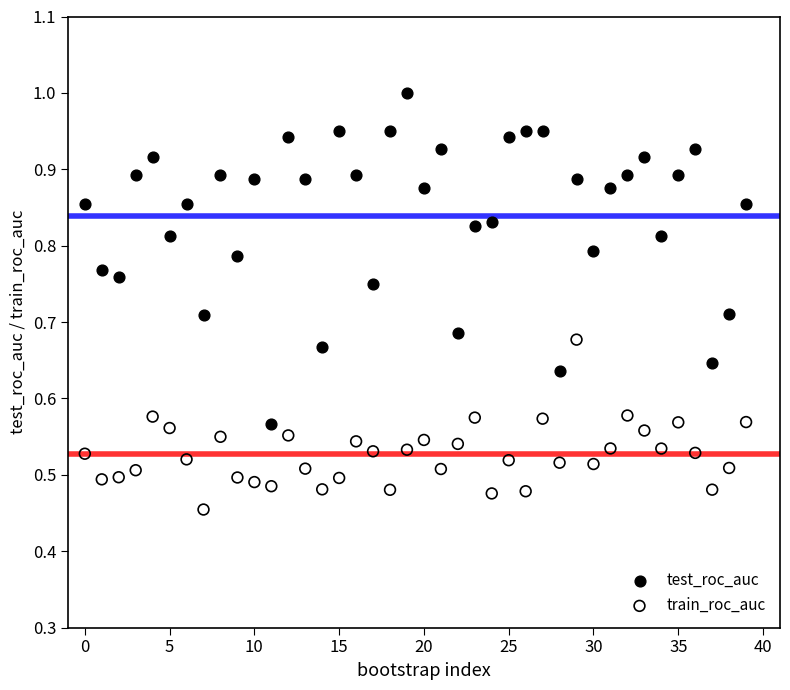

Which series contains the highest Y value?

test_roc_auc